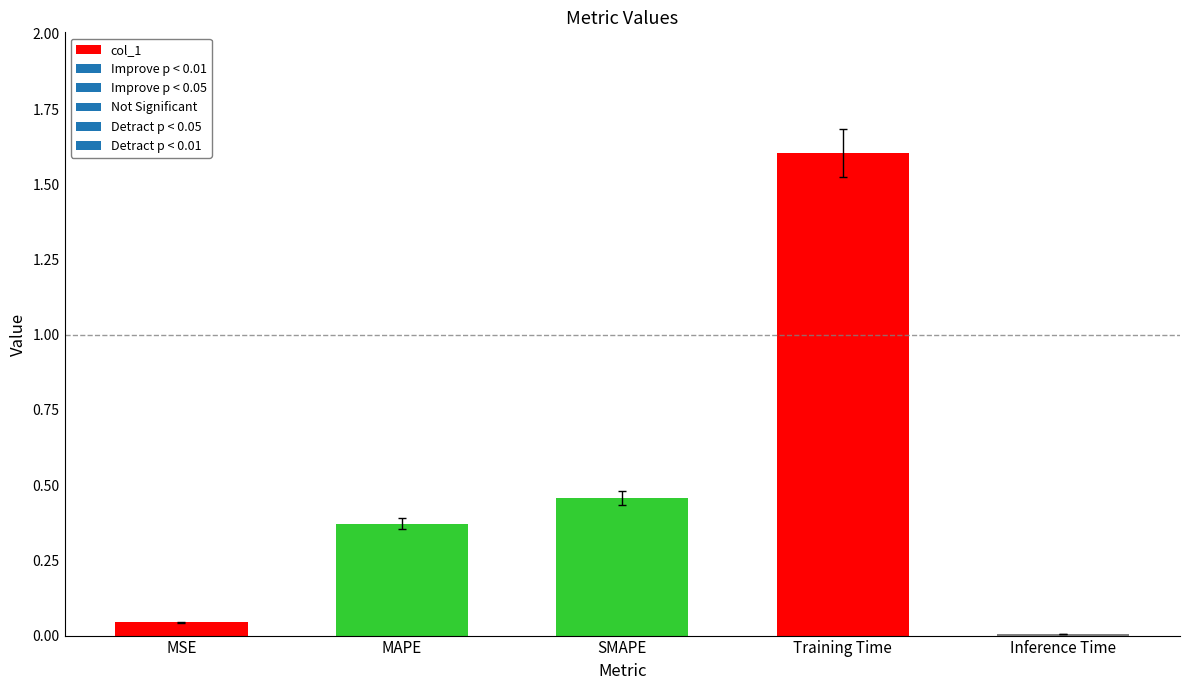

Is it true that the value at Training Time is 1.6?

True